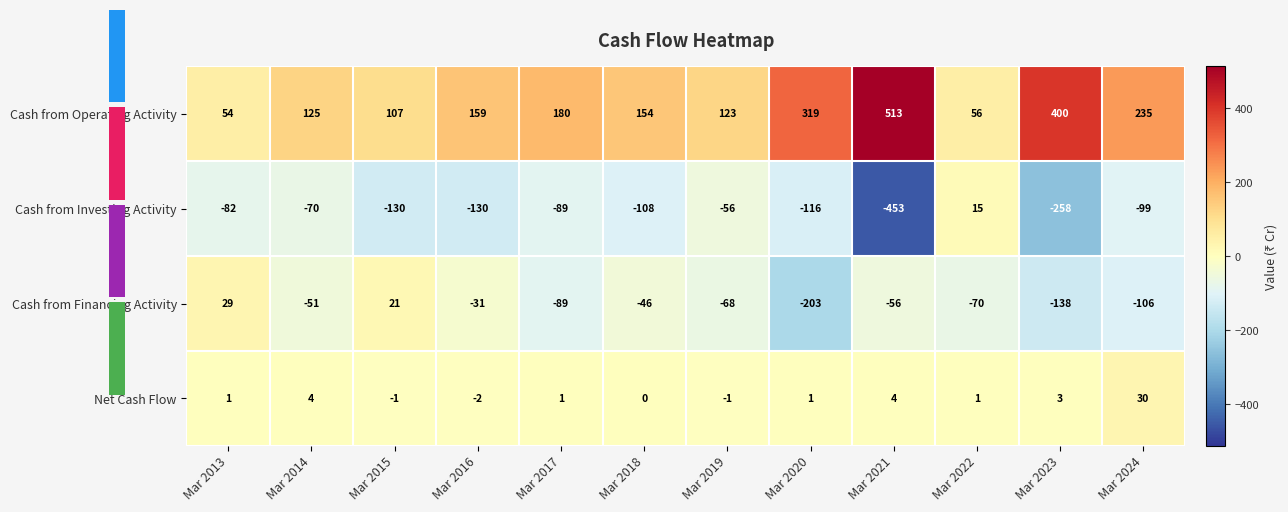

The Cash from Investing Activity series shows -82 at Mar 2013. True or false?

True